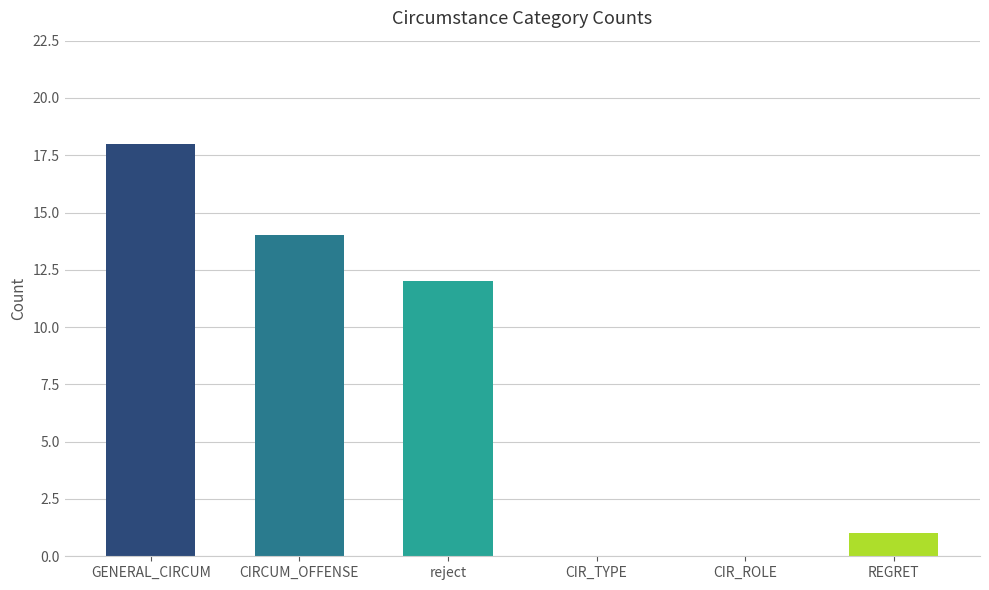

What is the sum of all values?

45